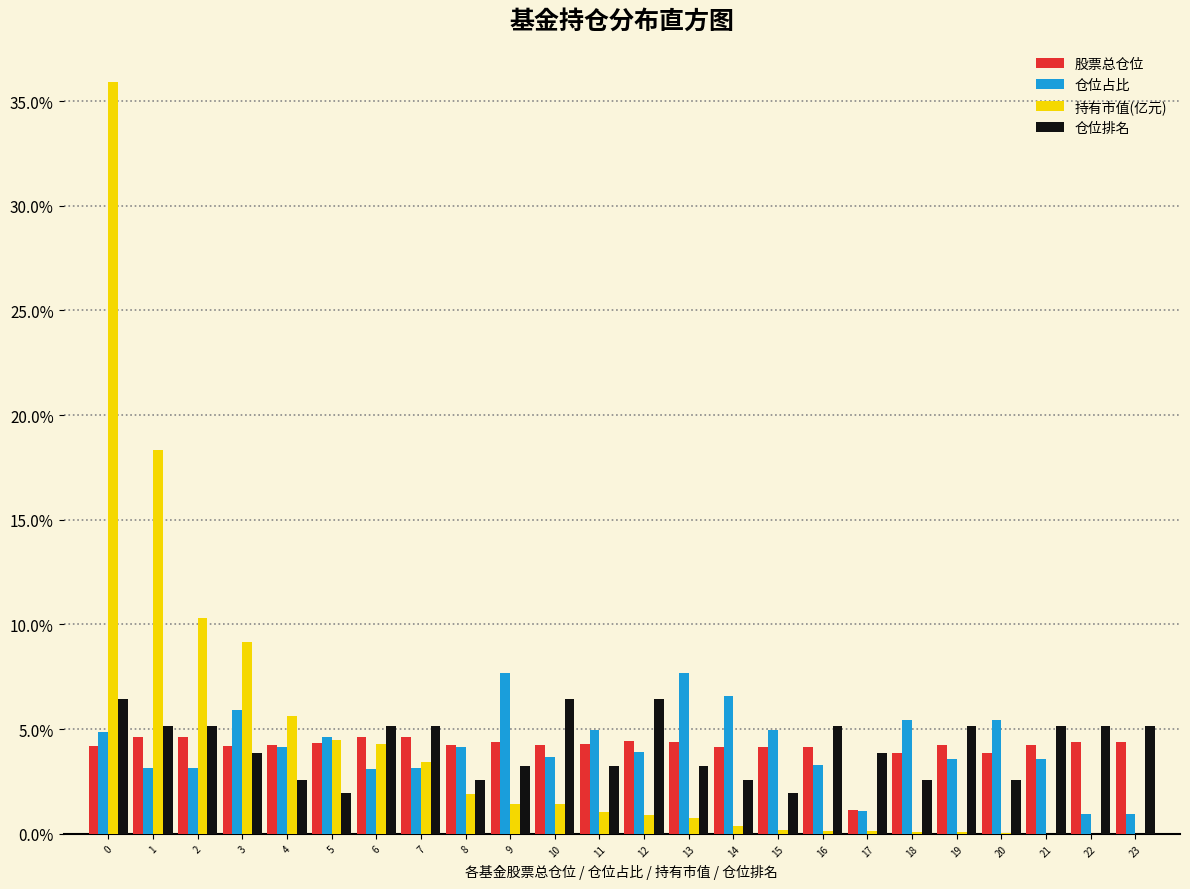

The 股票总仓位 series shows 3.9 at 20. True or false?

True